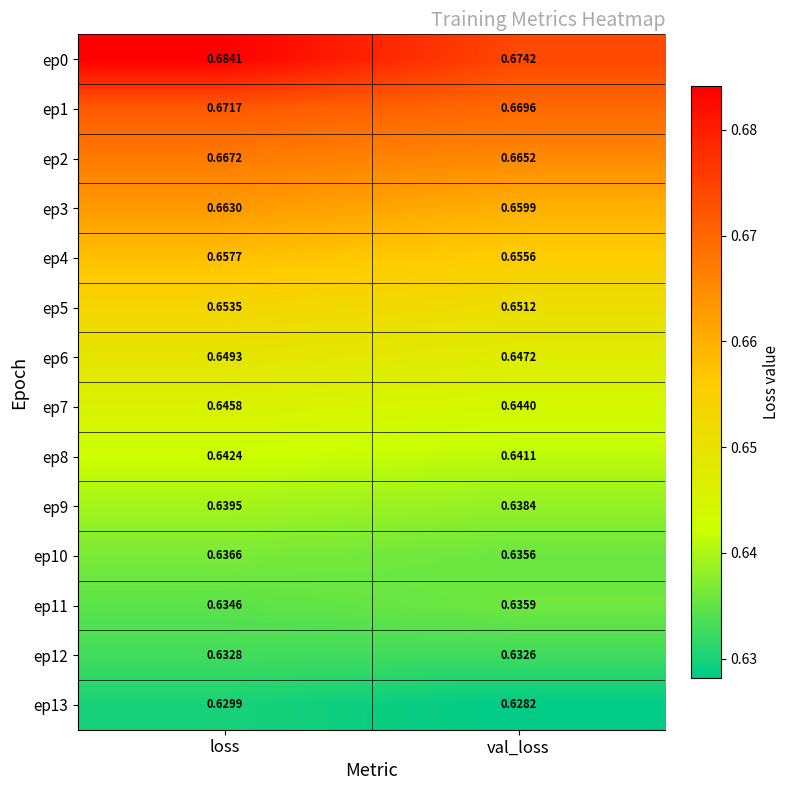

Is the value of ep8 at loss greater than the value of ep10 at loss?

Yes